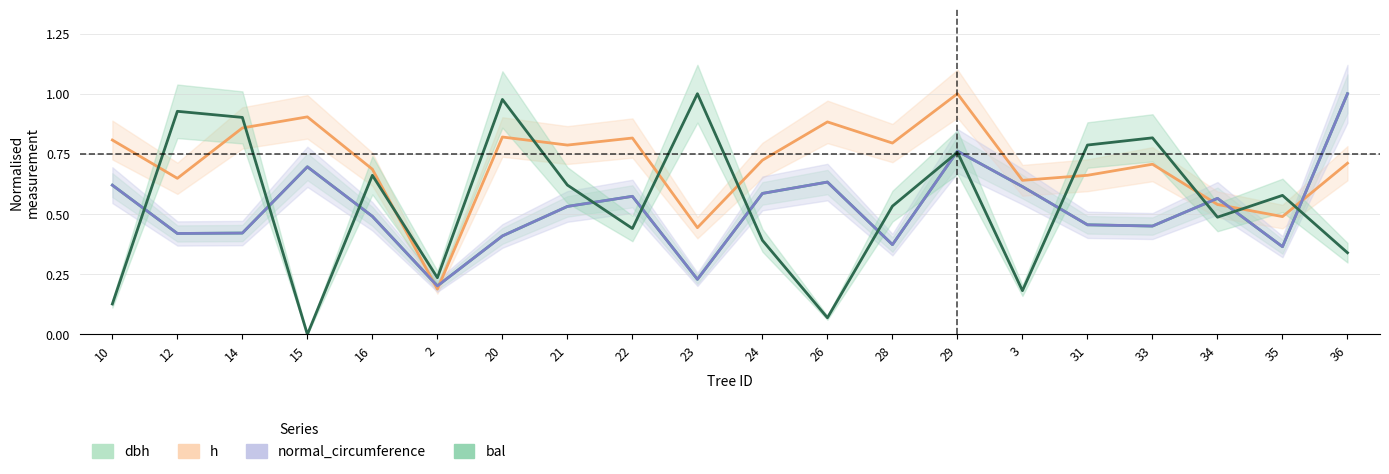

Which series changed the most between 26 and 34?

bal